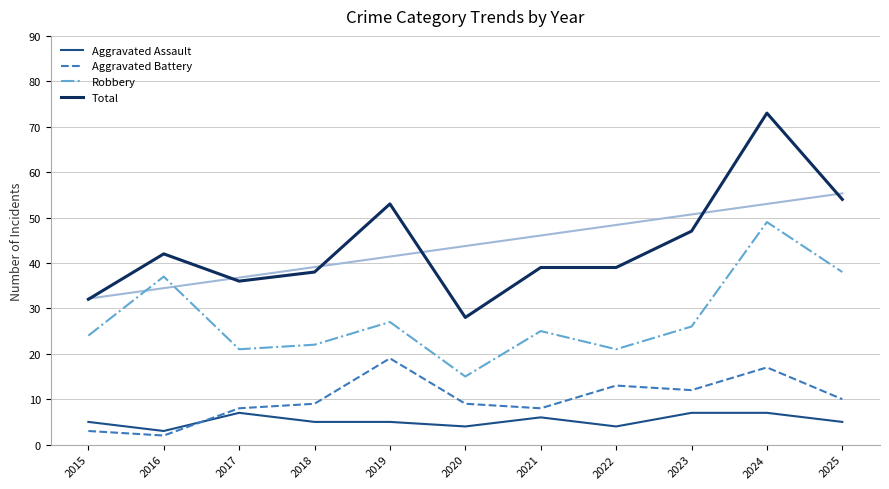

In Aggravated Assault, how many points are lower than both neighbors (excluding endpoints)?

3